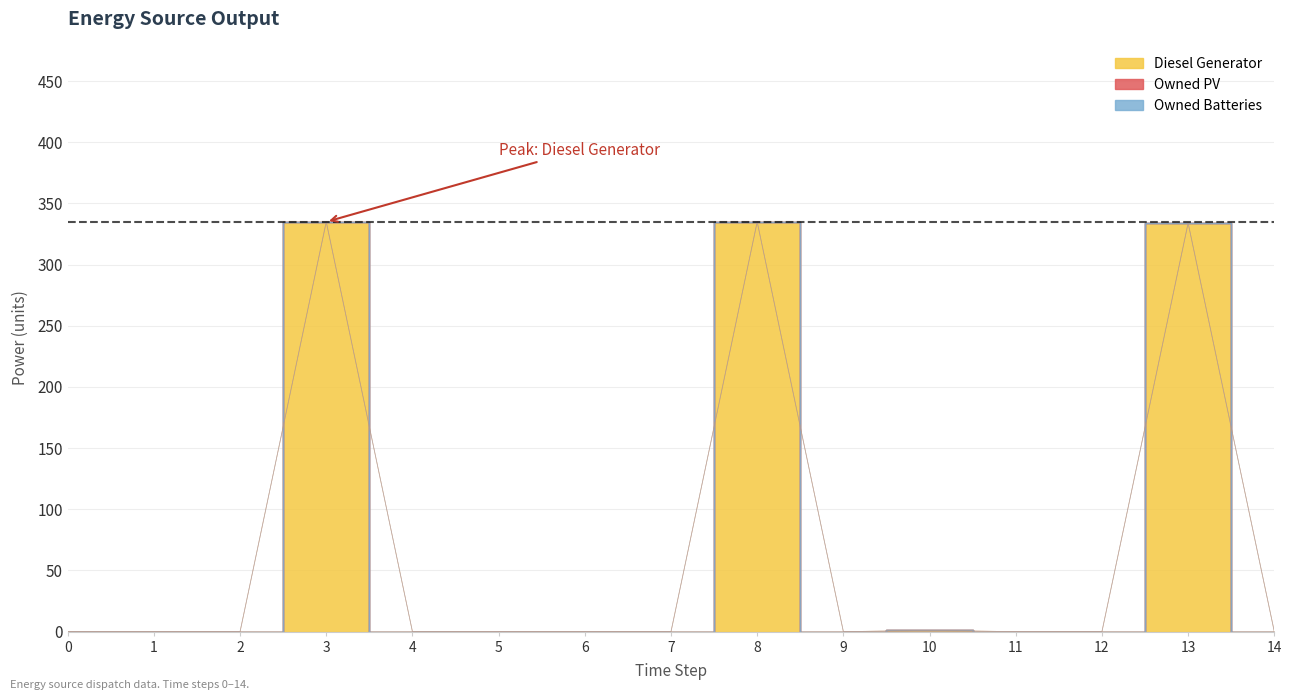

How many lines are shown in the chart?

3